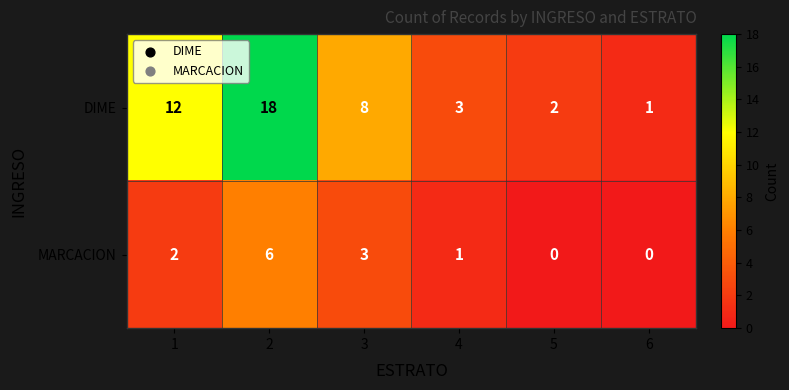

What is the total value across all series at 1?

14